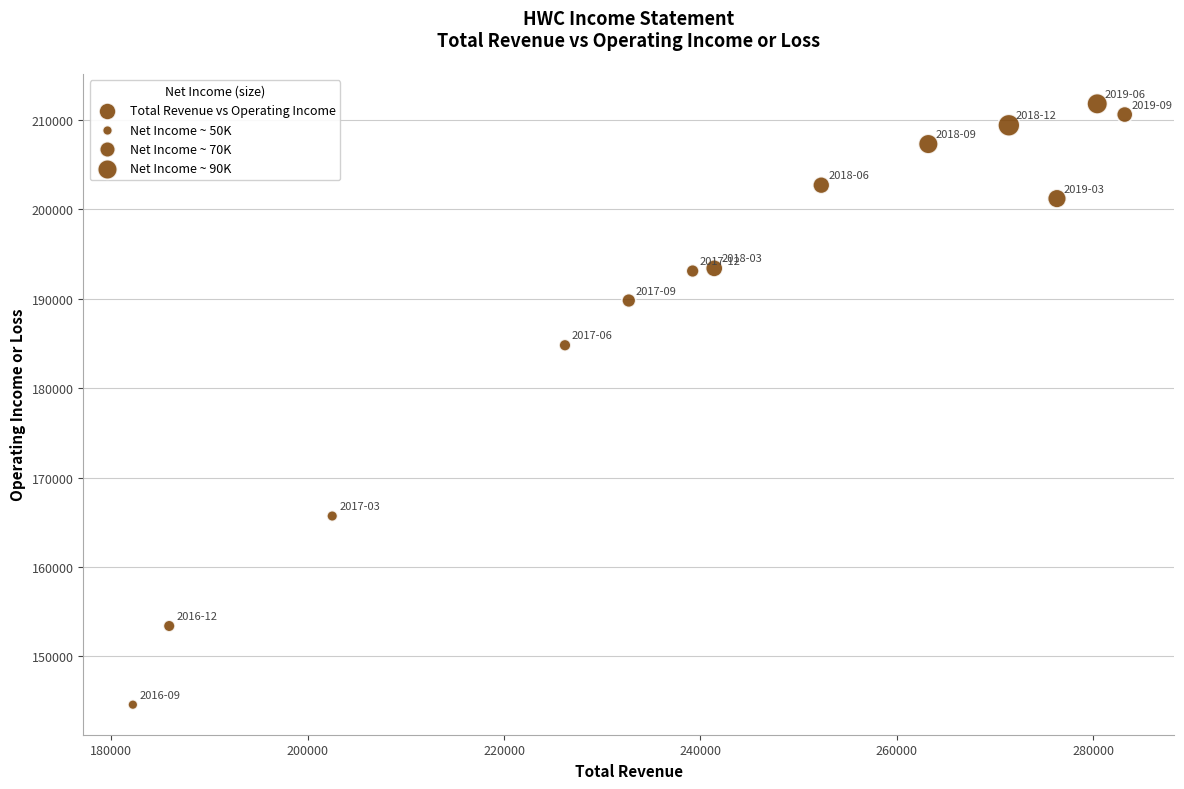

What is the range of Y values (max minus min)?

67200